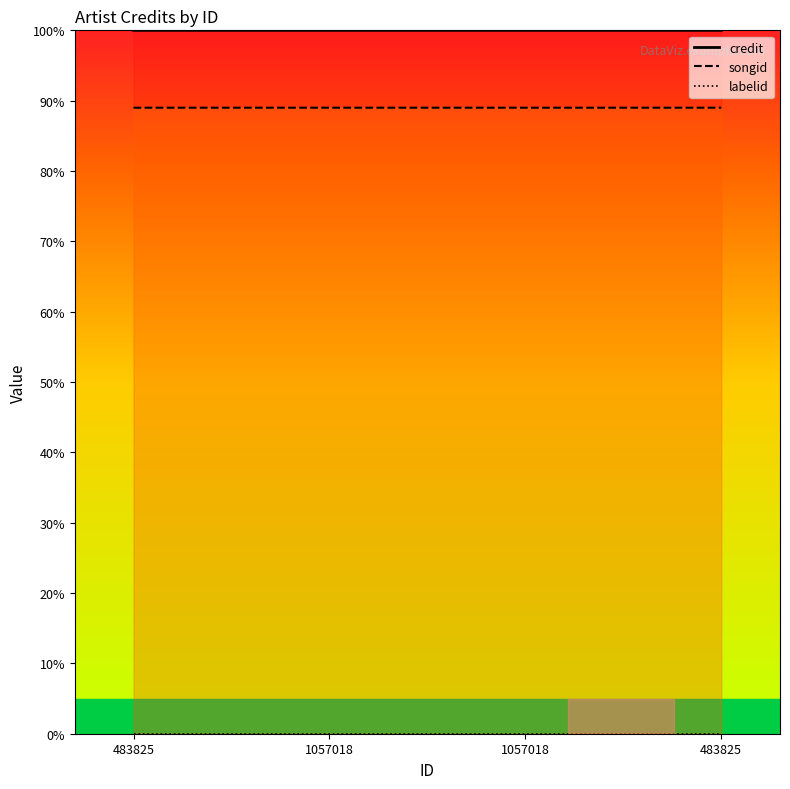

At which label does credit_line reach its peak?

1057018